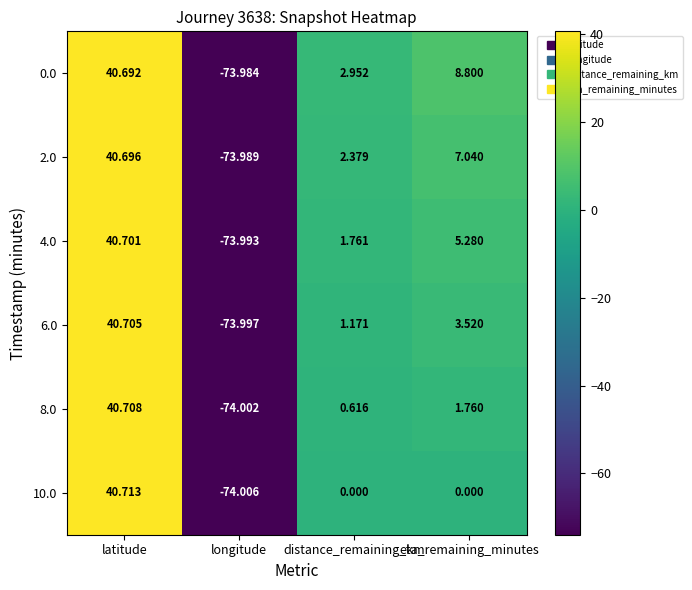

Which category has the highest value in the 2.0 series?

latitude